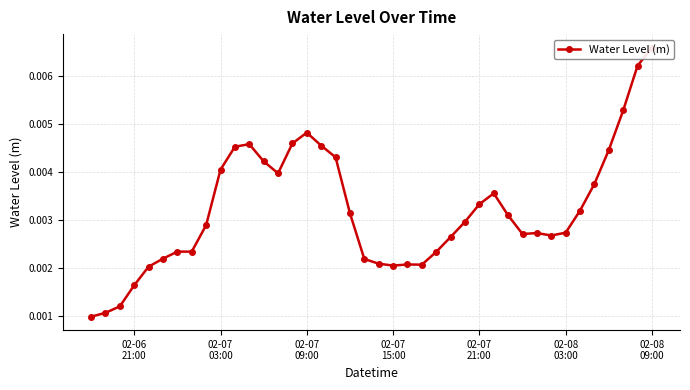

The chart shows a value of 0.0 at 02-08 09:00. True or false?

False